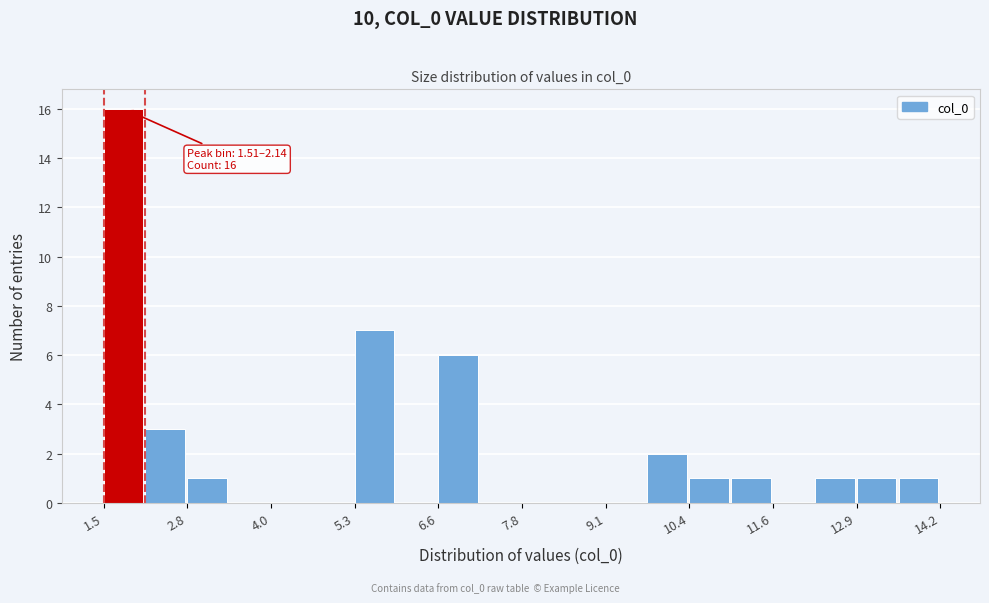

Read against the x-axis, roughly where is the centre of the tallest bar?

1.8